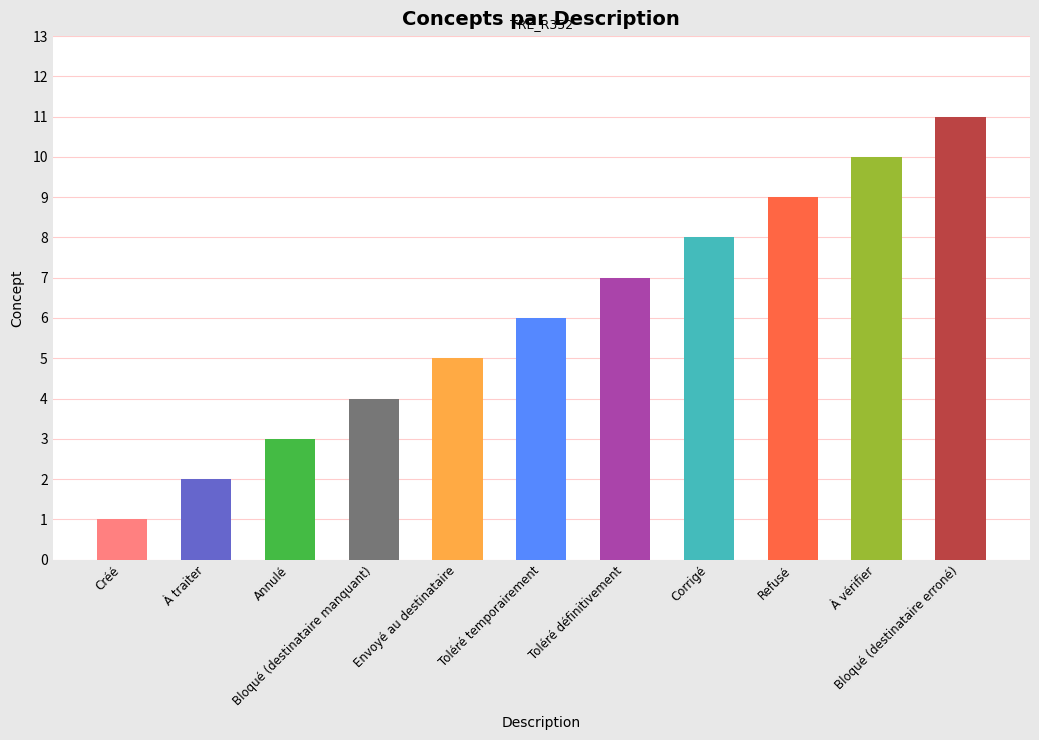

How many categories are shown in the chart?

11